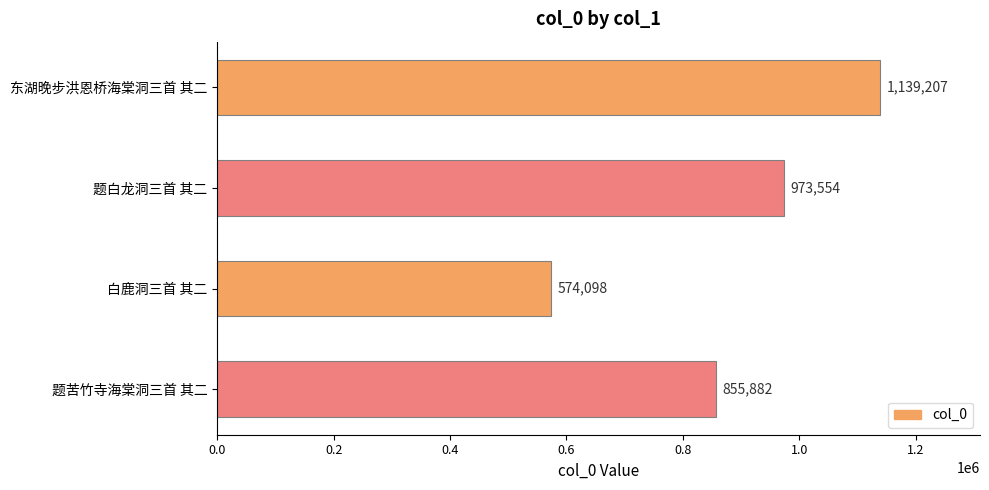

At which category does the chart reach its minimum across all series?

白鹿洞三首 其二